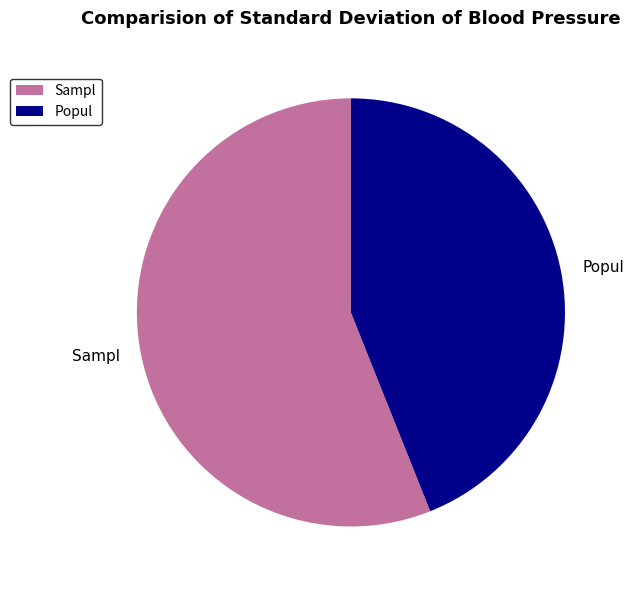

What is the ratio of the value at Sampl to the value at Popul?

1.3